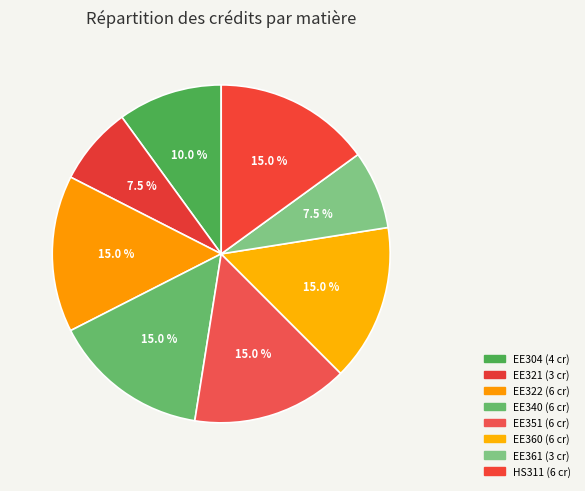

What is the largest slice in the pie chart?

EE322